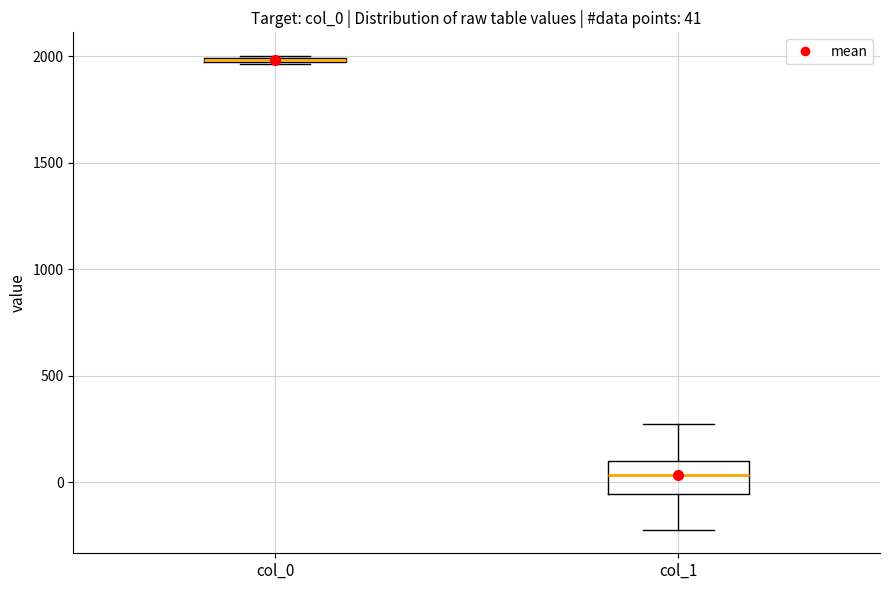

Comparing the boxes themselves (not the whiskers), which one is the tallest?

col_1